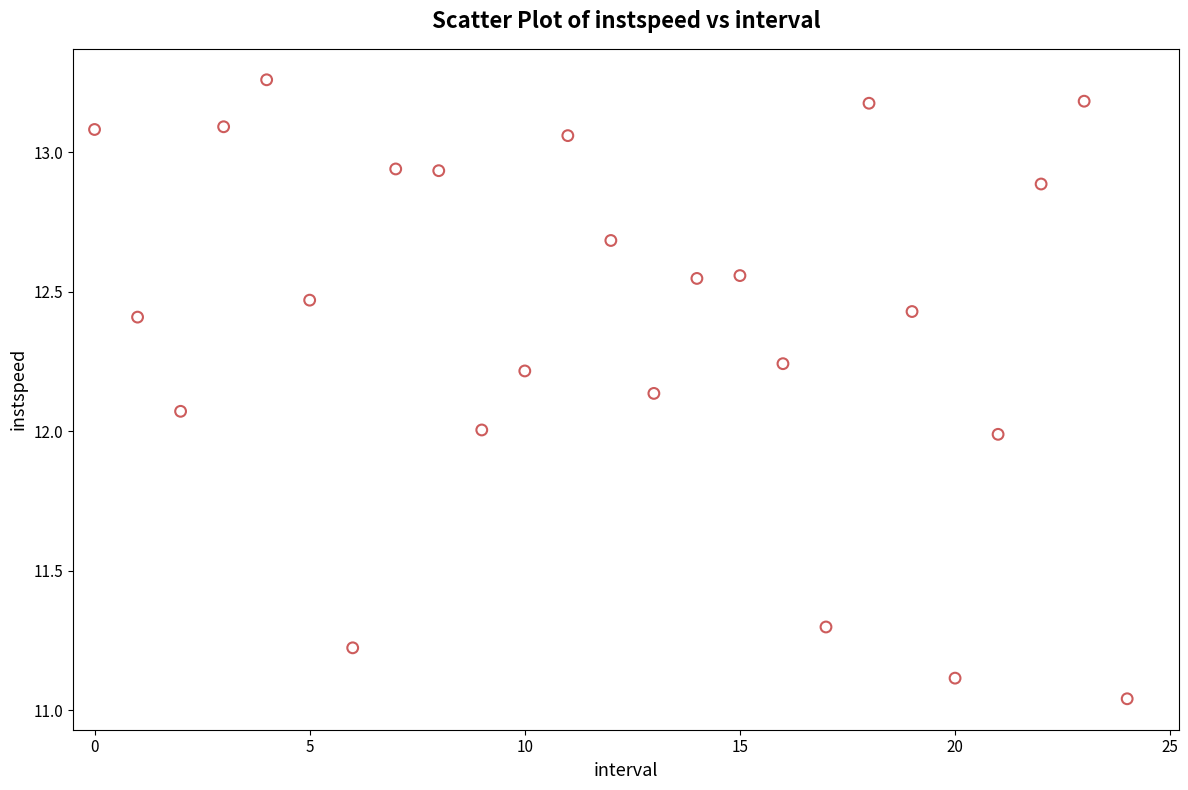

What is the range of Y values (max minus min)?

2.2